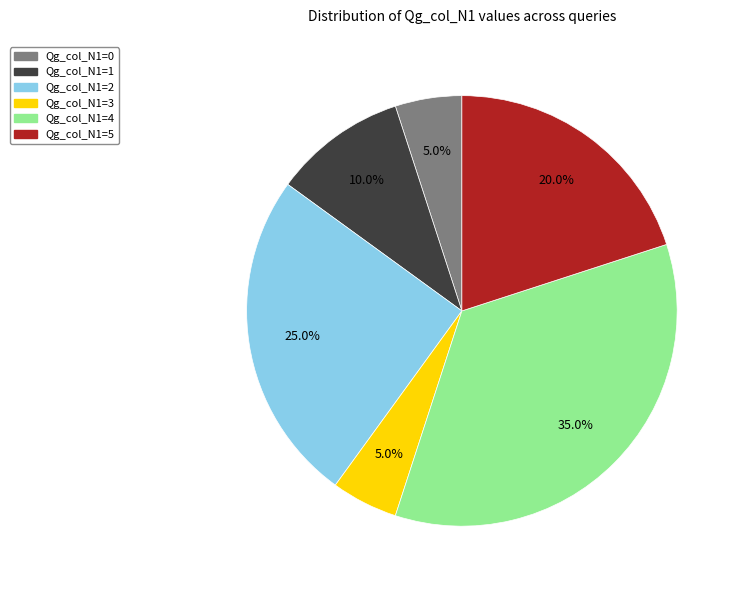

How many slices are in this pie chart?

6